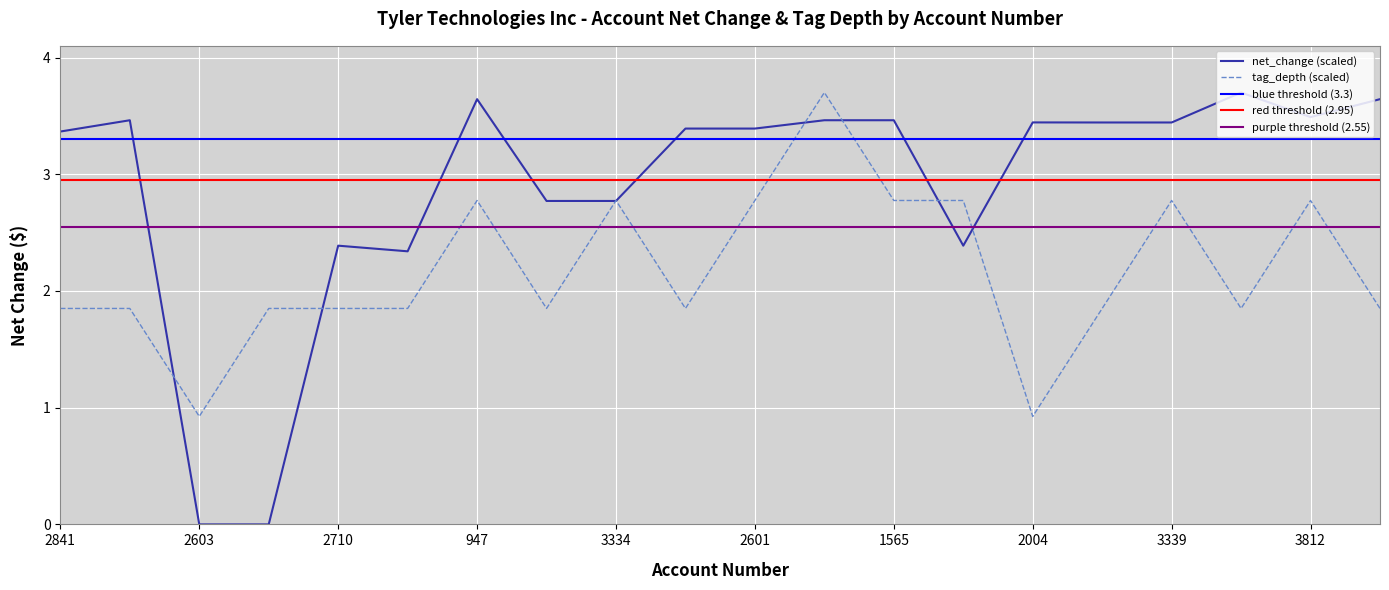

At how many categories does at least one series exceed 0?

20